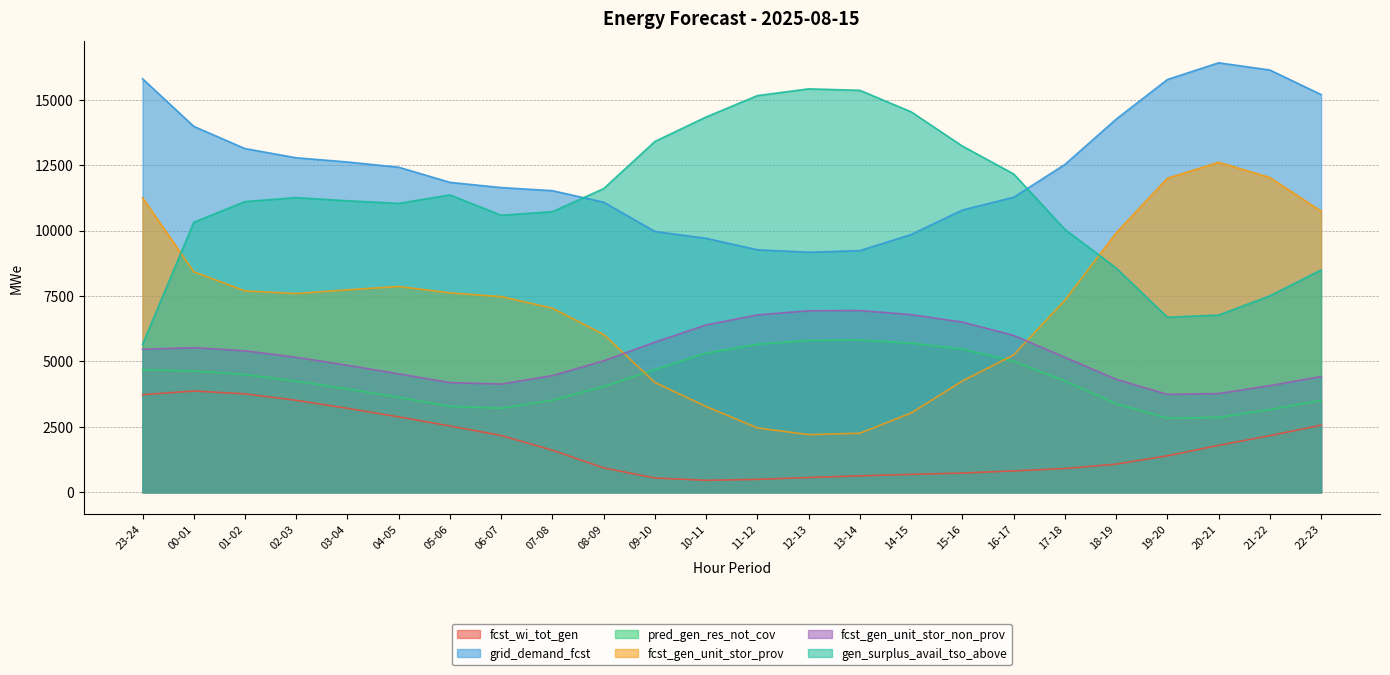

True or false: pred_gen_res_not_cov has more than 0 interior local peaks.

True